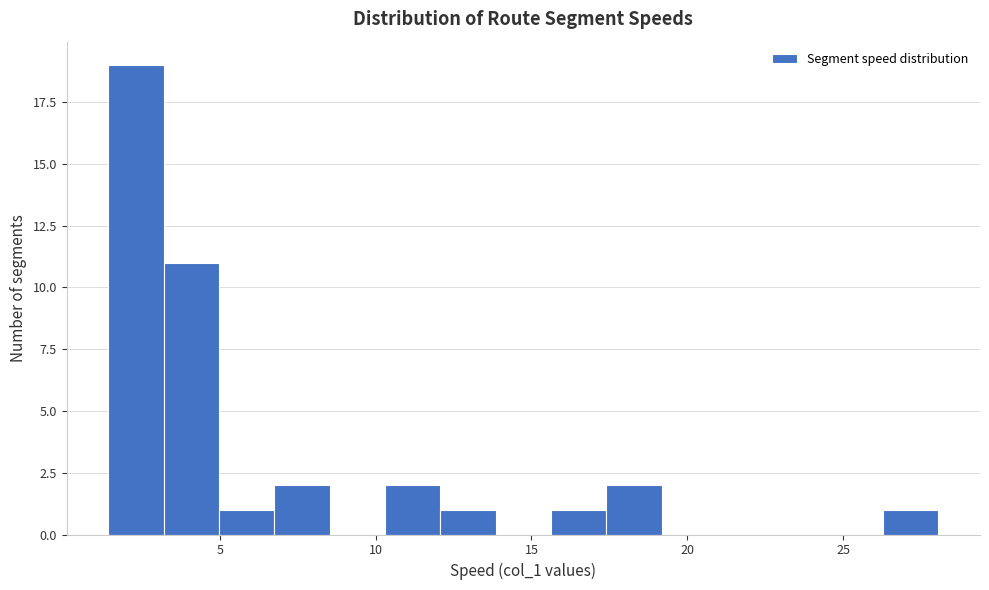

Around what value on the x-axis is the tallest bar? Give the approximate position of its centre, as read against the axis.

2.5